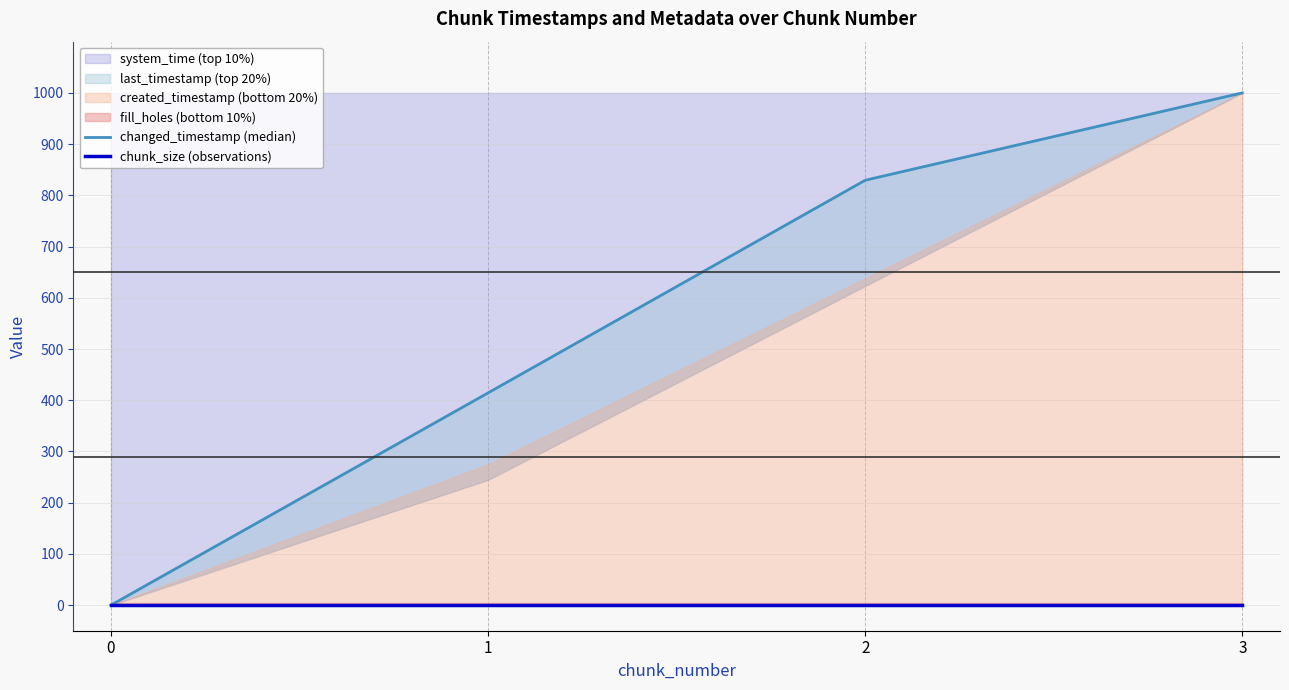

What is the value of the changed_timestamp (median) point at the 4th from the left?

1000.0